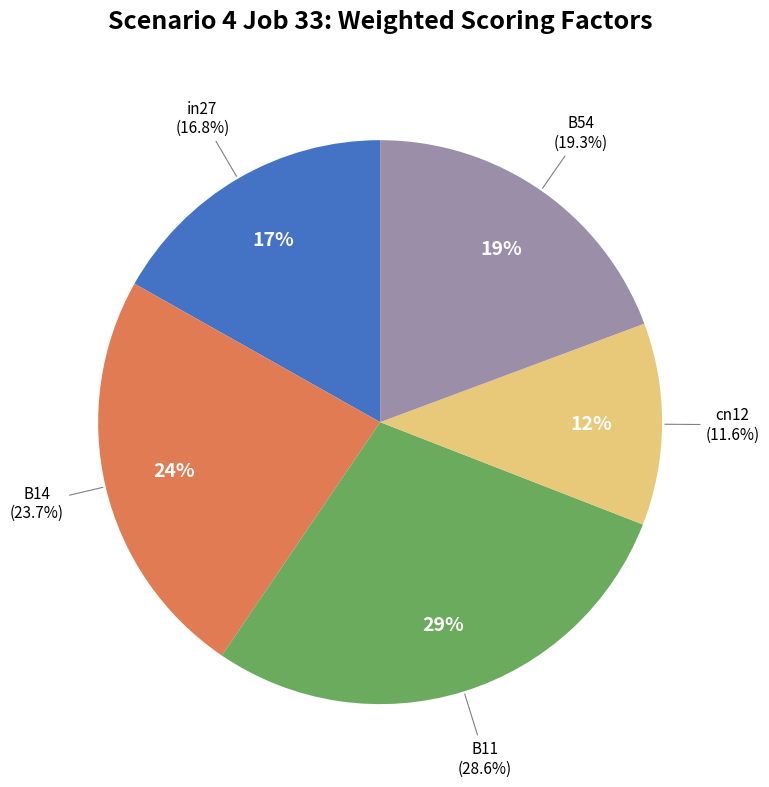

What is the largest slice in the pie chart?

B11